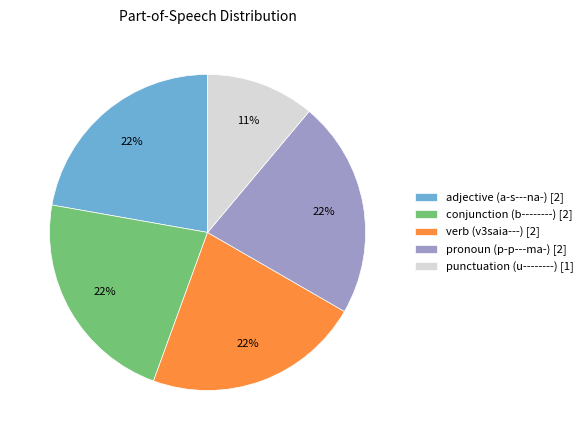

To the nearest percent, what is the average slice percentage?

20%